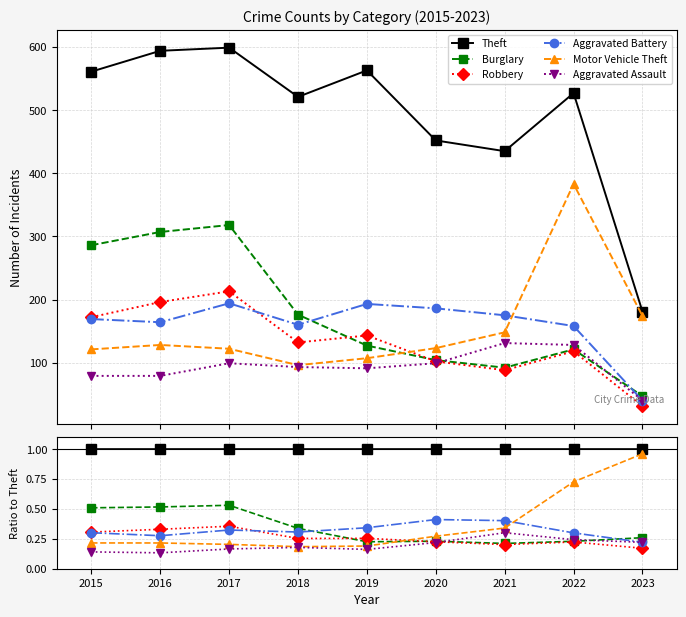

Count the Aggravated Assault values in the range 0 to 1.

9